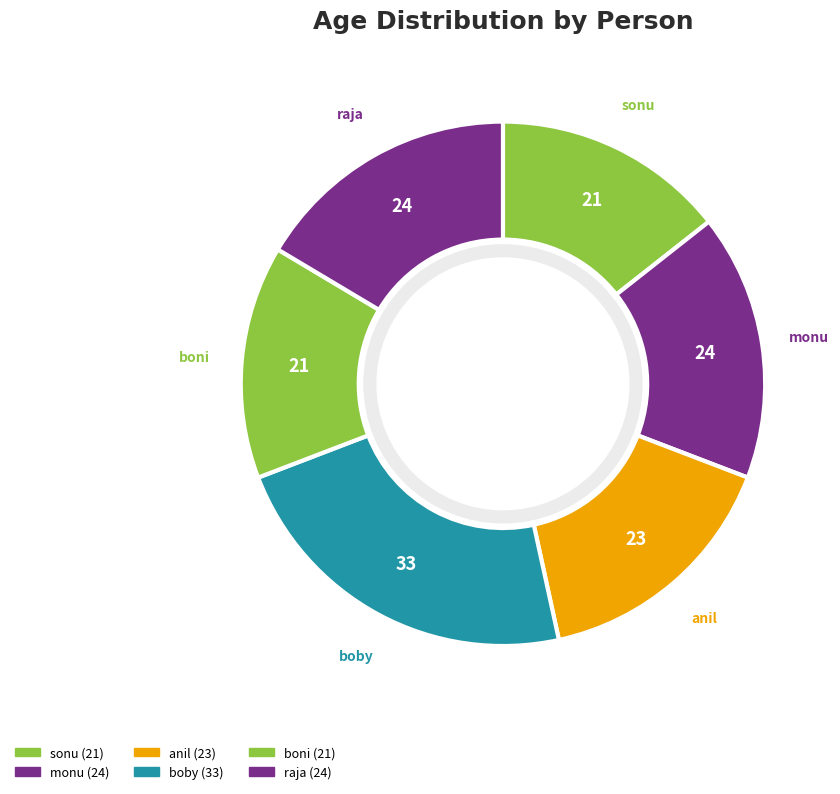

Does boni account for over 50% of the chart?

No